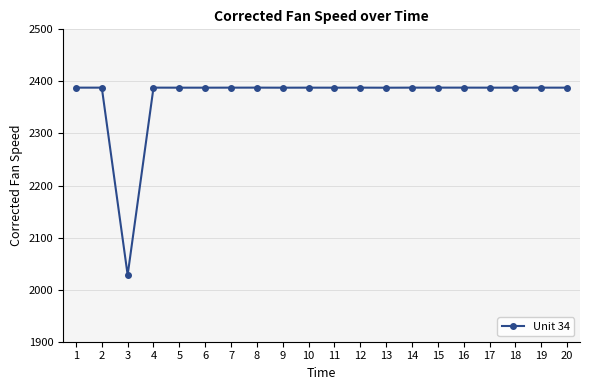

Which label corresponds to the smallest value in the chart?

3